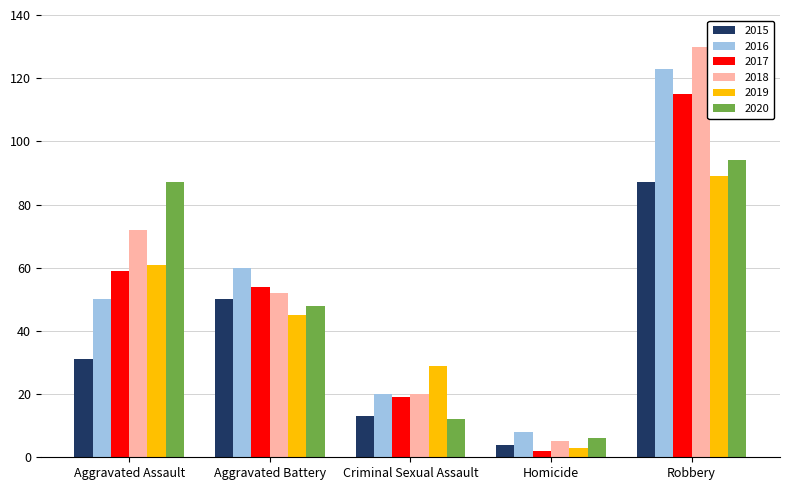

Reading left to right, what are all the values shown in this chart?

2015: Aggravated Assault=31	Aggravated Battery=50	Criminal Sexual Assault=13	Homicide=4	Robbery=87
2016: Aggravated Assault=50	Aggravated Battery=60	Criminal Sexual Assault=20	Homicide=8	Robbery=123
2017: Aggravated Assault=59	Aggravated Battery=54	Criminal Sexual Assault=19	Homicide=2	Robbery=115
2018: Aggravated Assault=72	Aggravated Battery=52	Criminal Sexual Assault=20	Homicide=5	Robbery=130
2019: Aggravated Assault=61	Aggravated Battery=45	Criminal Sexual Assault=29	Homicide=3	Robbery=89
2020: Aggravated Assault=87	Aggravated Battery=48	Criminal Sexual Assault=12	Homicide=6	Robbery=94